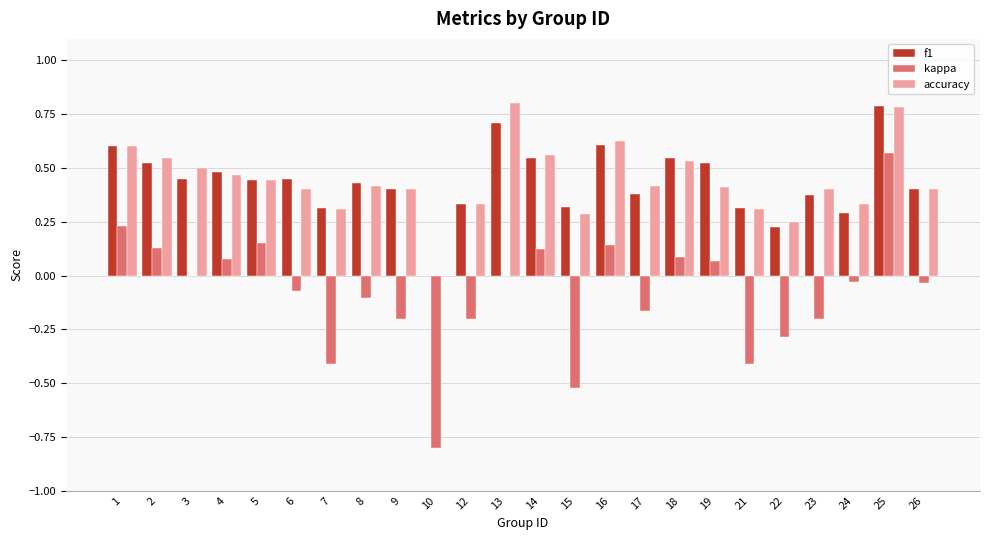

How many groups of bars are there?

24